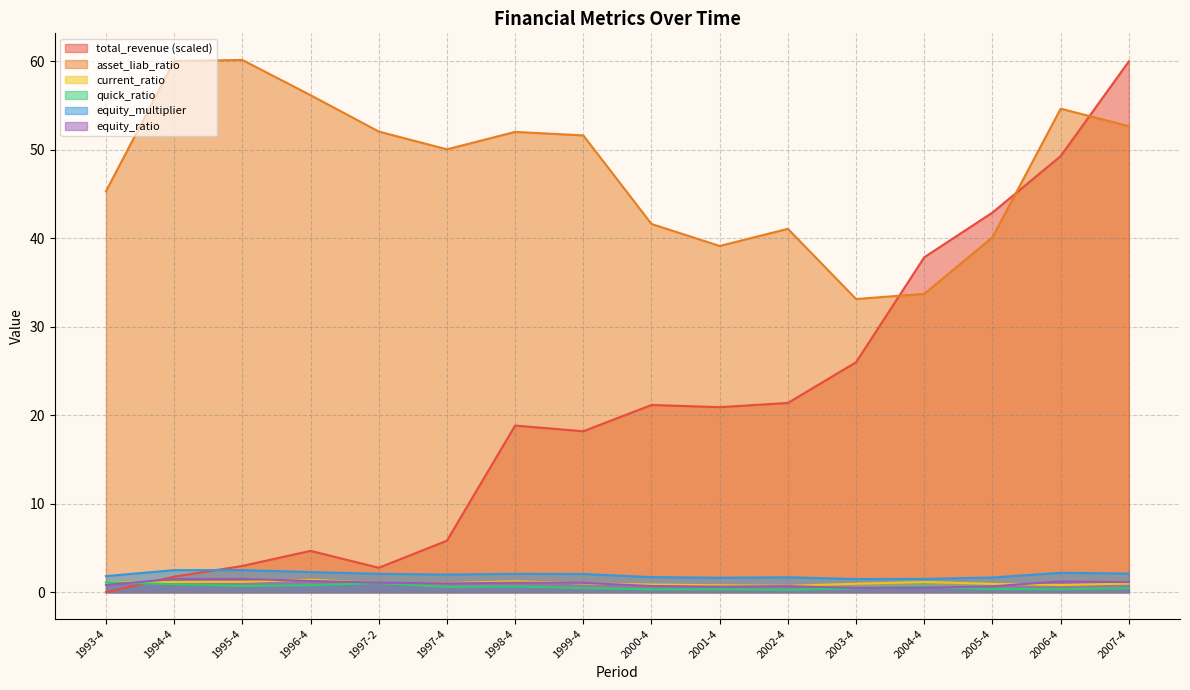

What are all the series names shown in the legend?

total_revenue (scaled), asset_liab_ratio, current_ratio, quick_ratio, equity_multiplier, equity_ratio